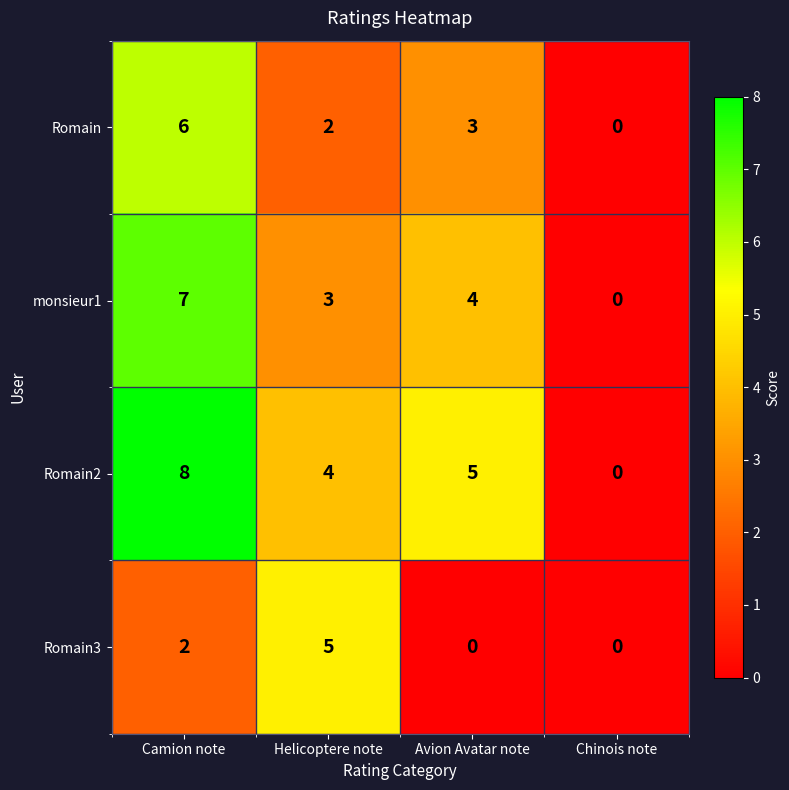

At which label does monsieur1 first exceed 4?

Camion note